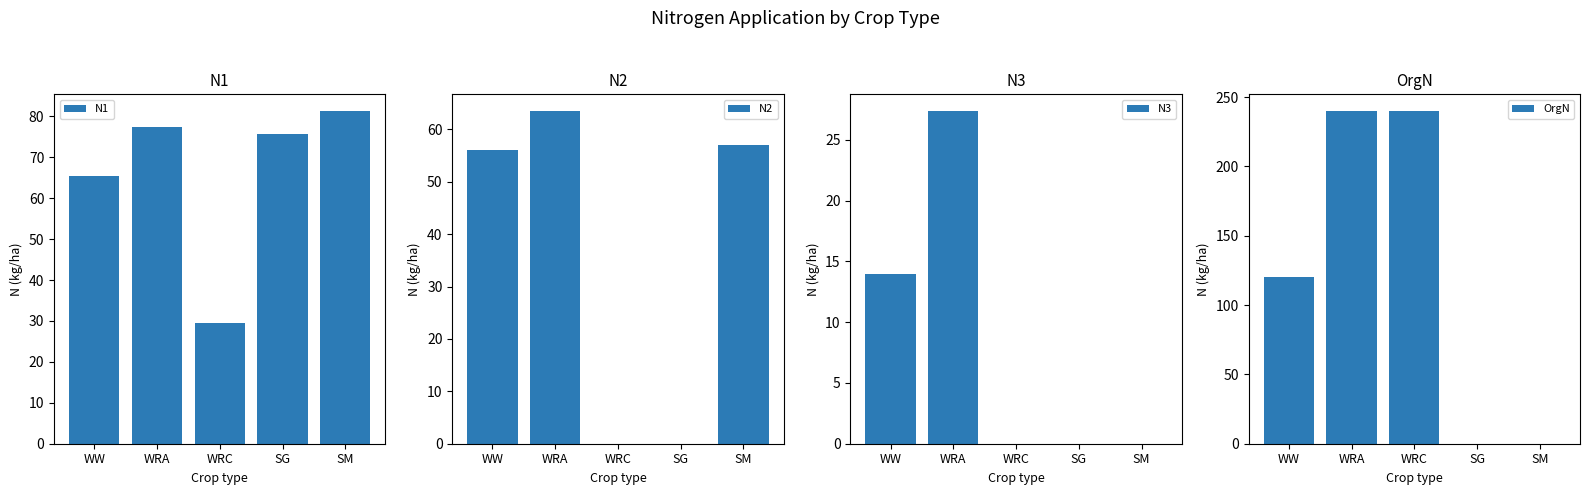

Which series has the widest spread of values?

OrgN